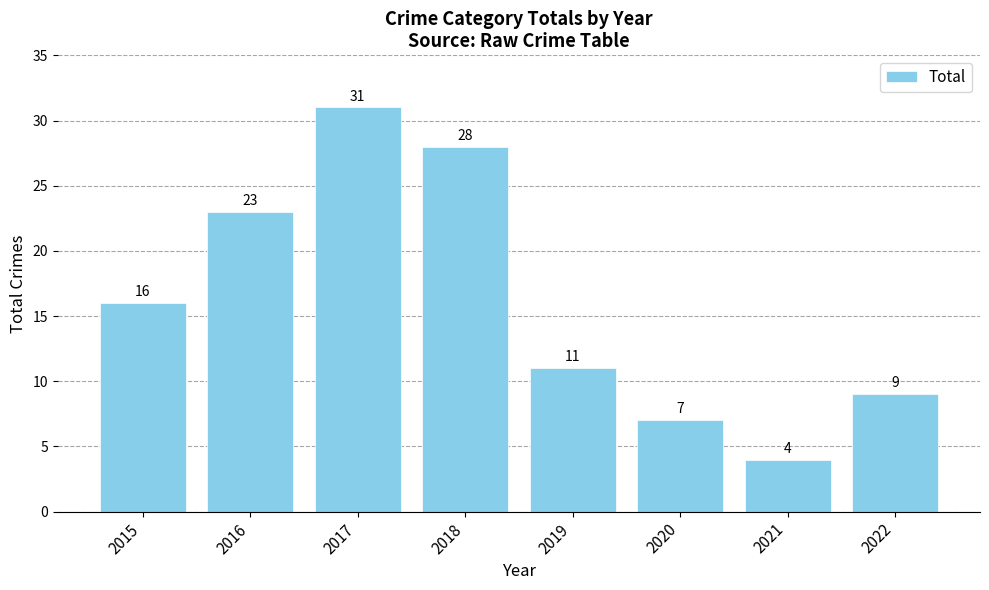

How many values are below 16?

4